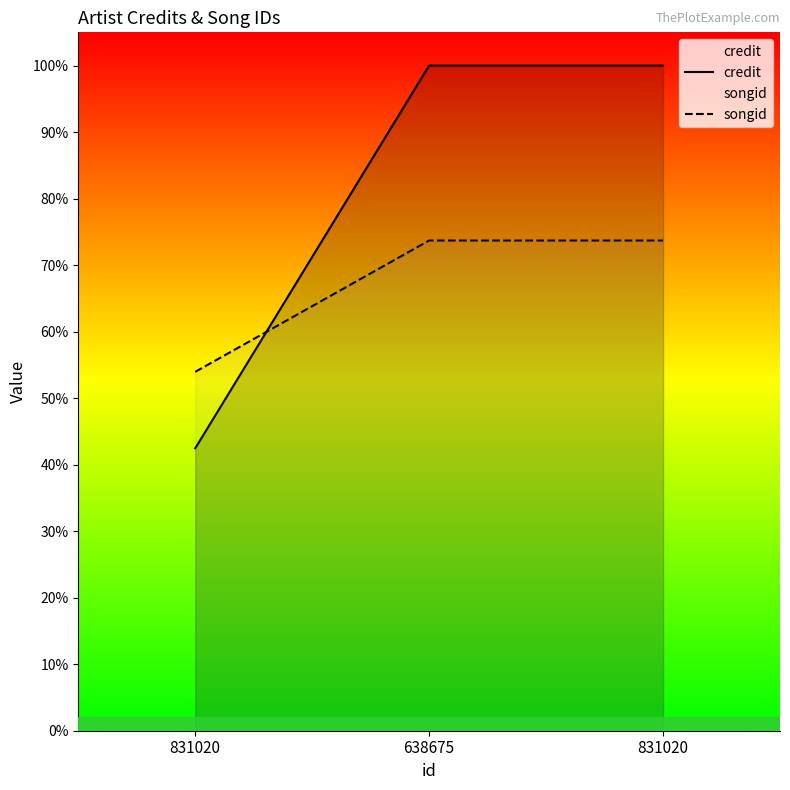

At 831020, list the series in order from smallest to largest.

credit, songid